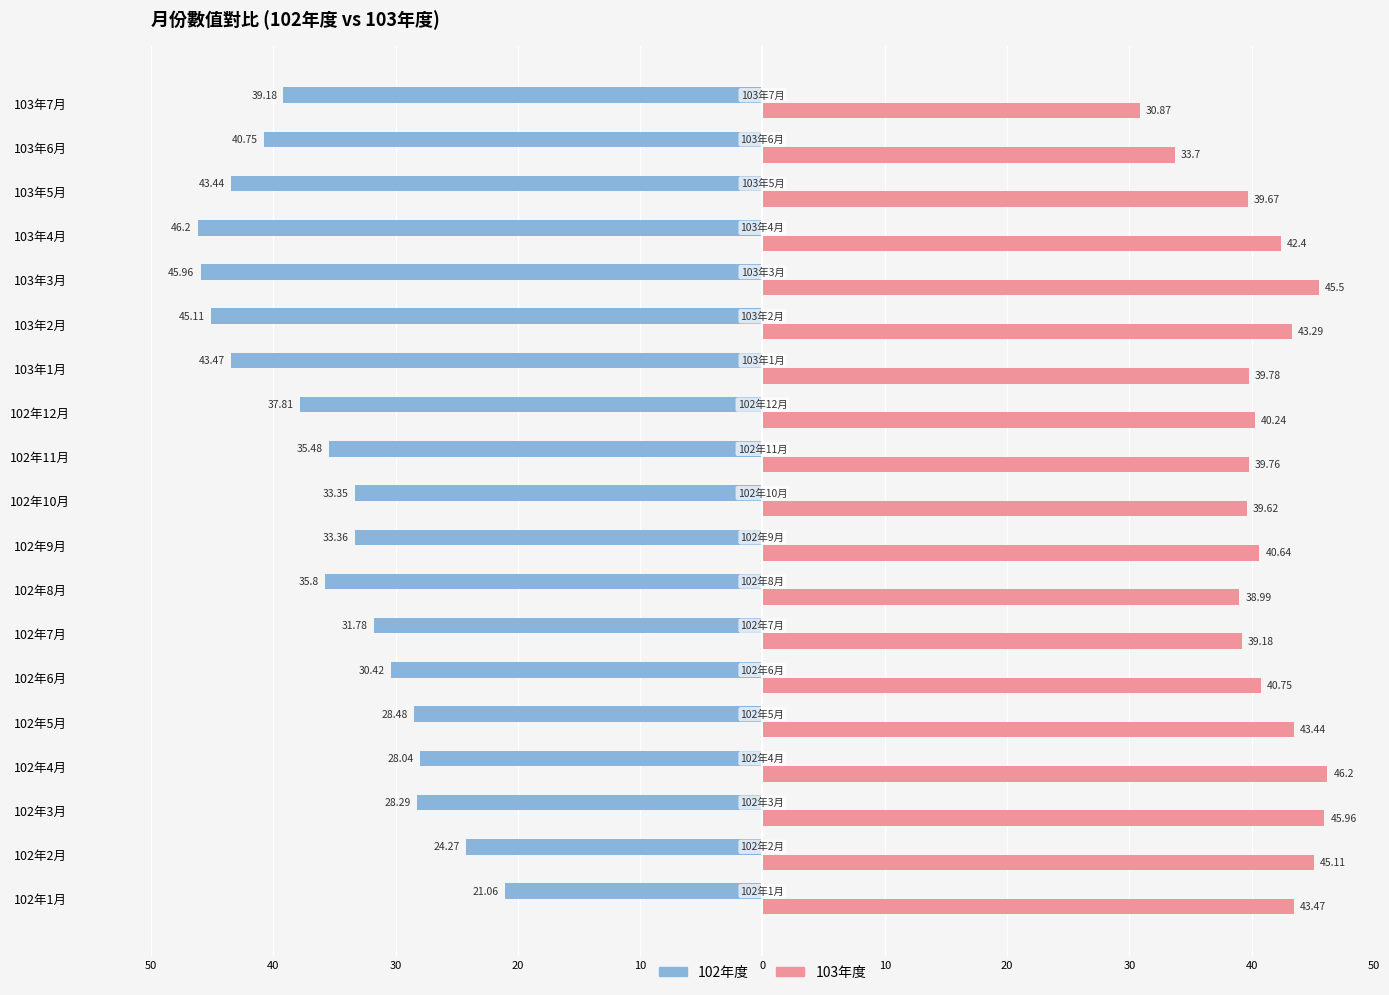

What are all the series names shown in the legend?

102年度, 103年度